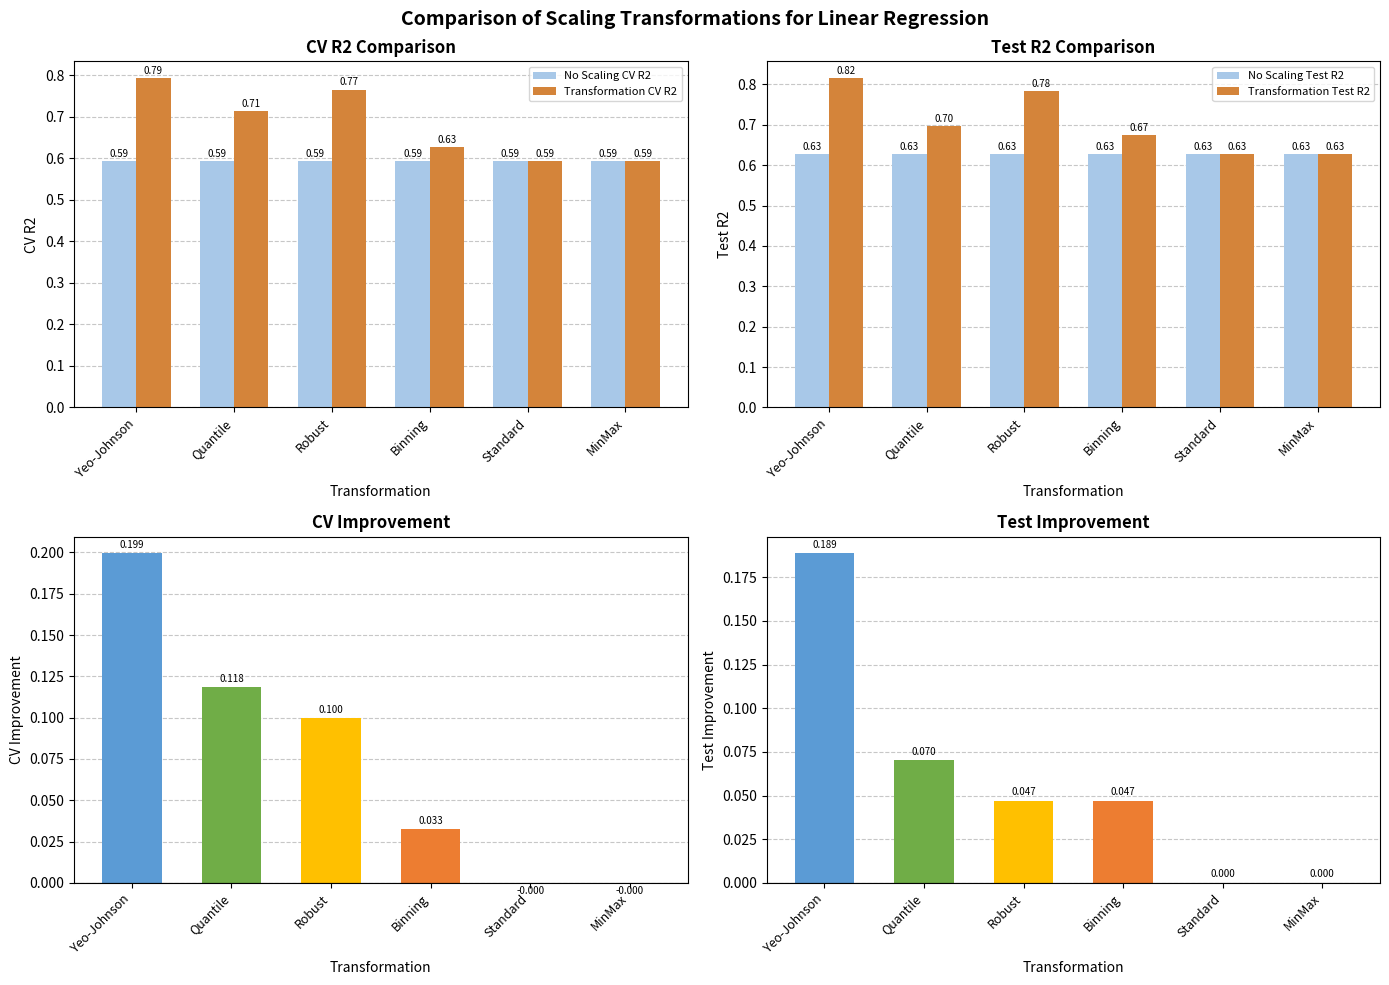

What is the difference between the maximum and second lowest values in the CV Improvement series?

0.2